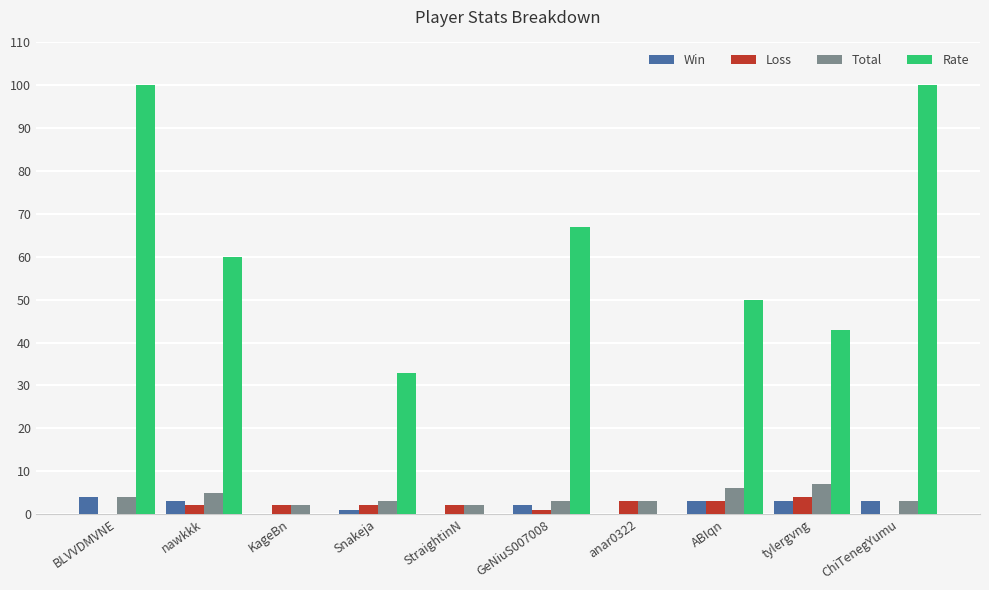

Does the chart contain stacked bars?

No